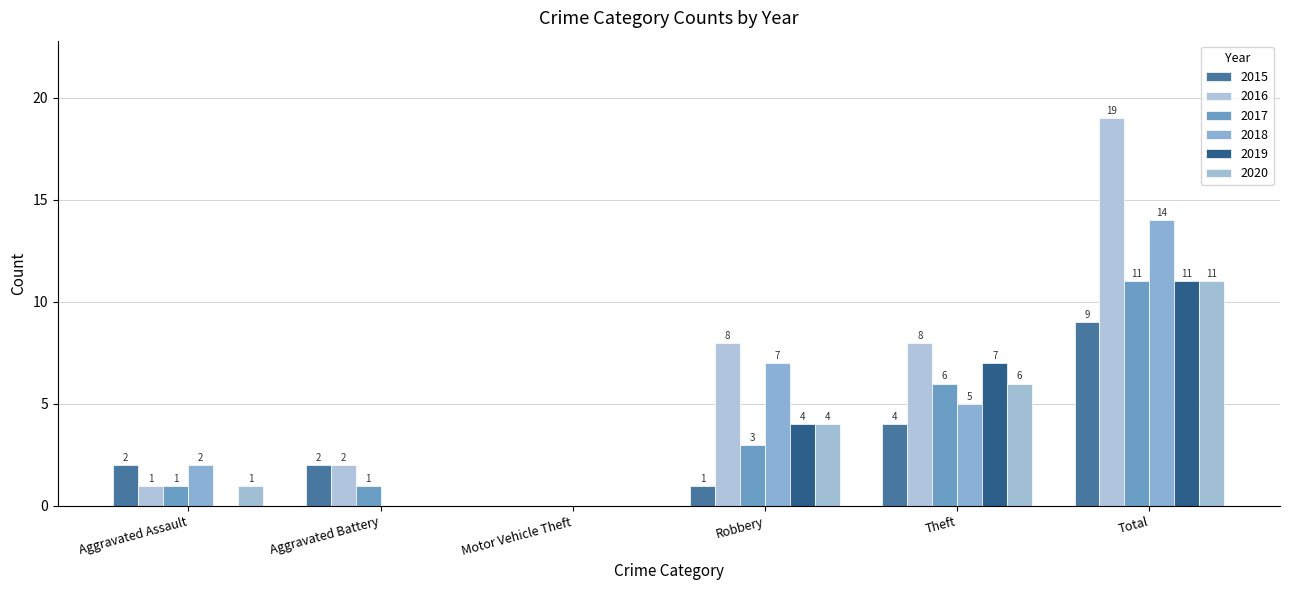

What is the total value across all series at Aggravated Battery?

5